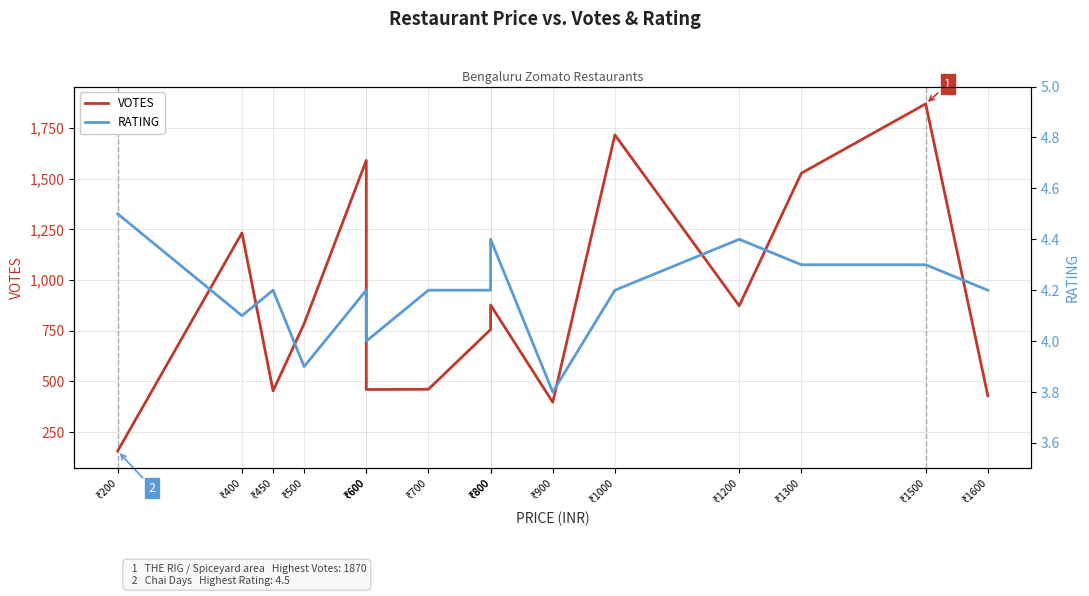

What is the average value of the VOTES series?

905.7